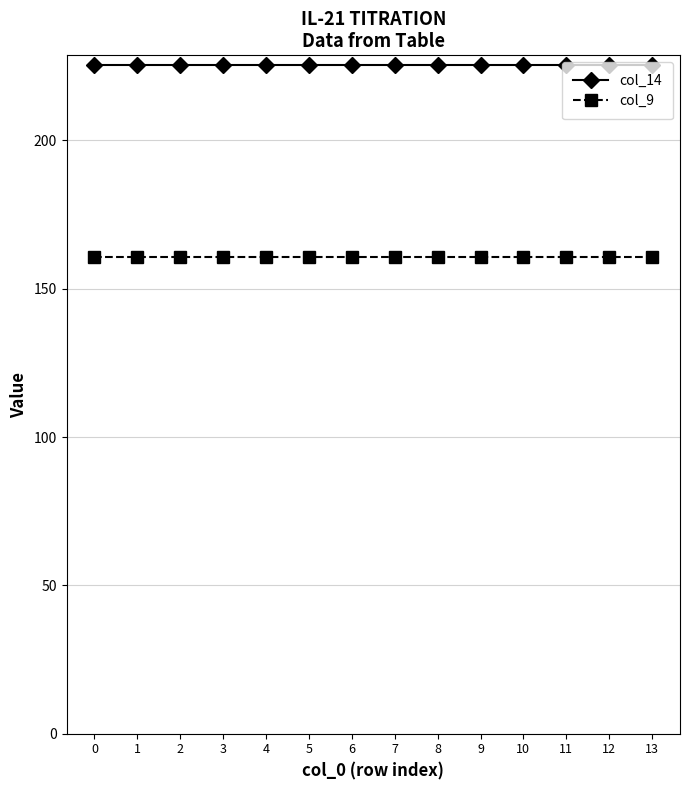

True or false: col_14 has a value of 225.4 at 2.

True